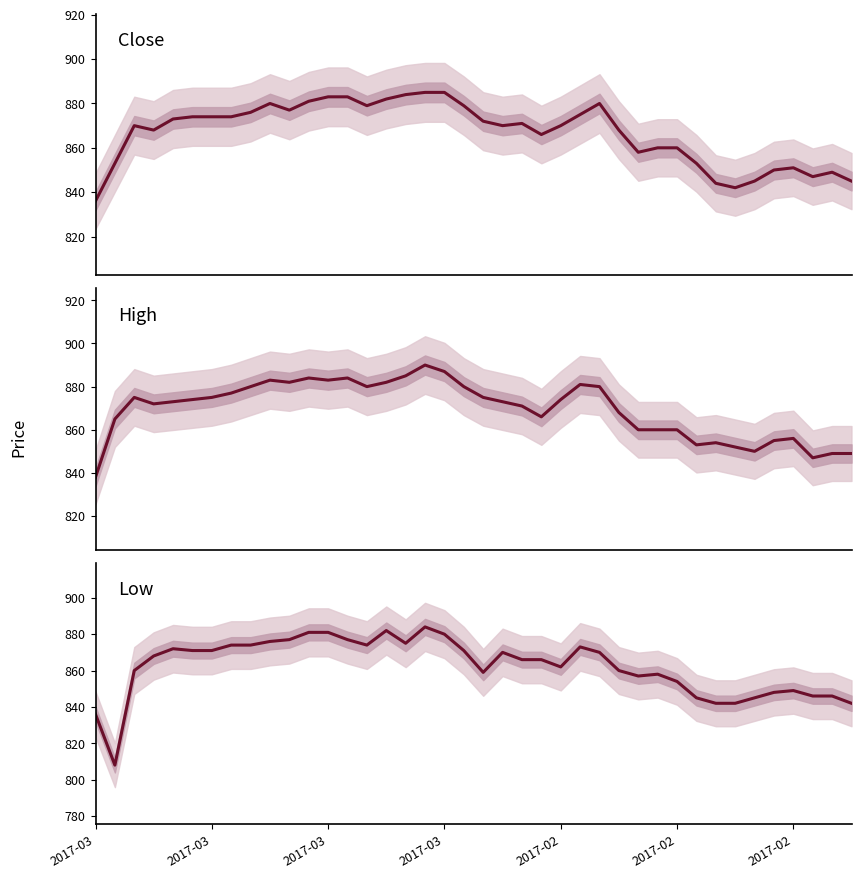

What is the approximate value of High at 29, to the nearest 10?

860